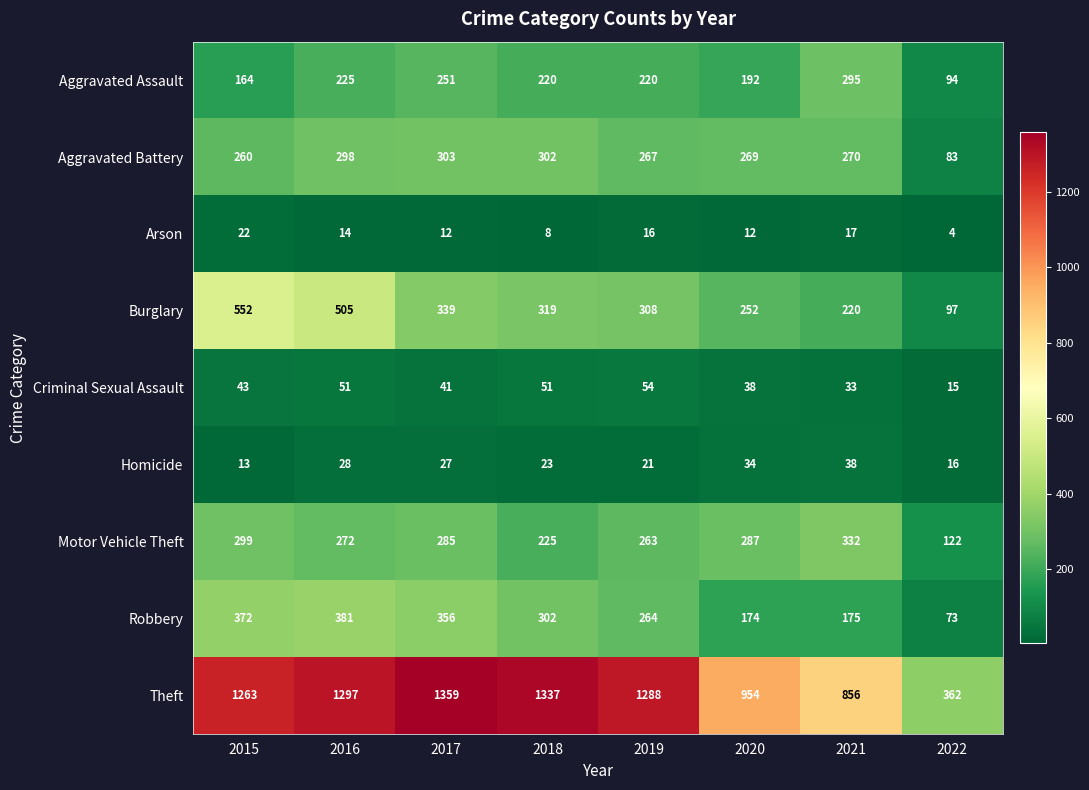

Count the number of categories in the chart.

8